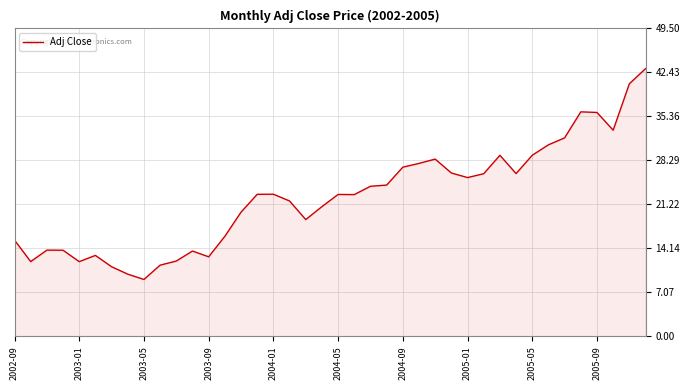

What is the difference between the maximum and minimum values?

33.9